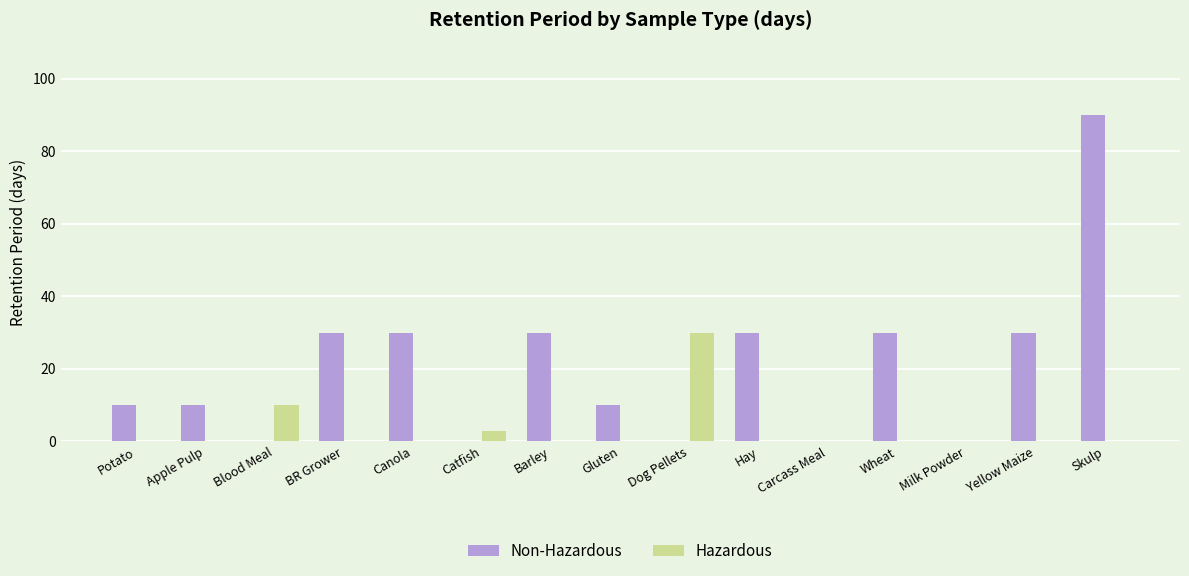

Between Dog Pellets and Milk Powder, which series saw the biggest shift?

Hazardous